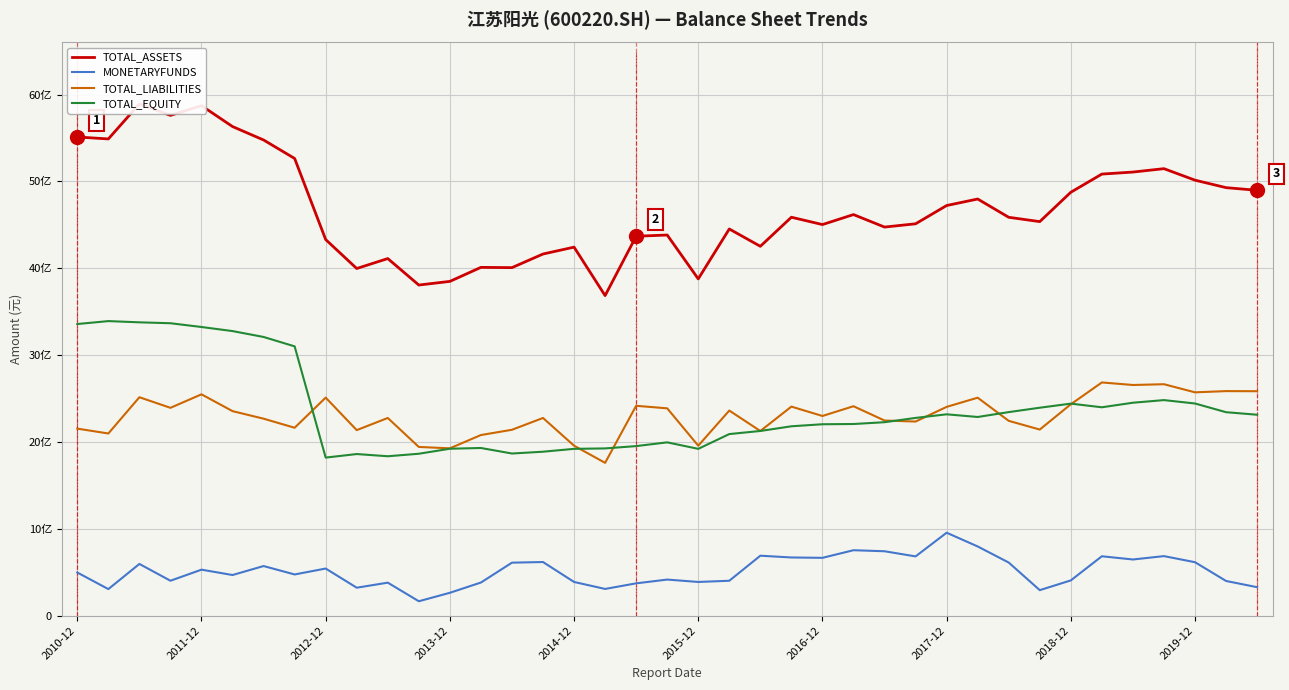

Which series has the largest total across all categories?

TOTAL_ASSETS